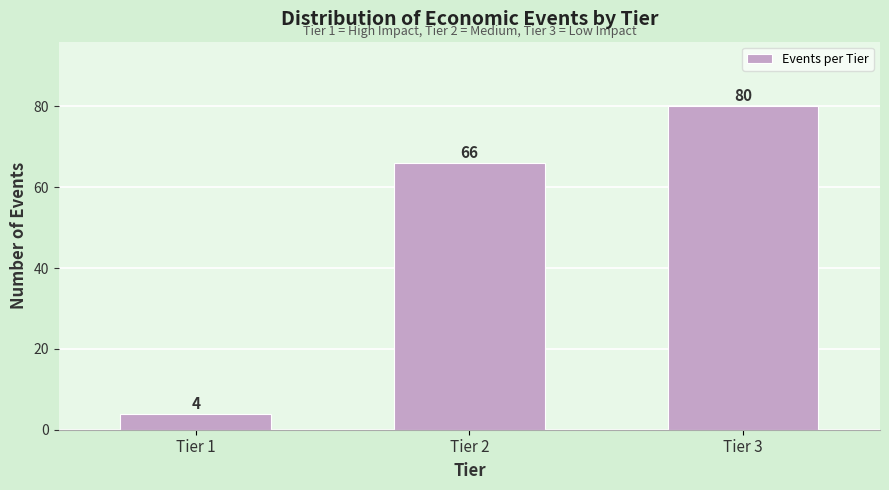

Reading left to right, list all the values displayed in this chart.

4	66	80